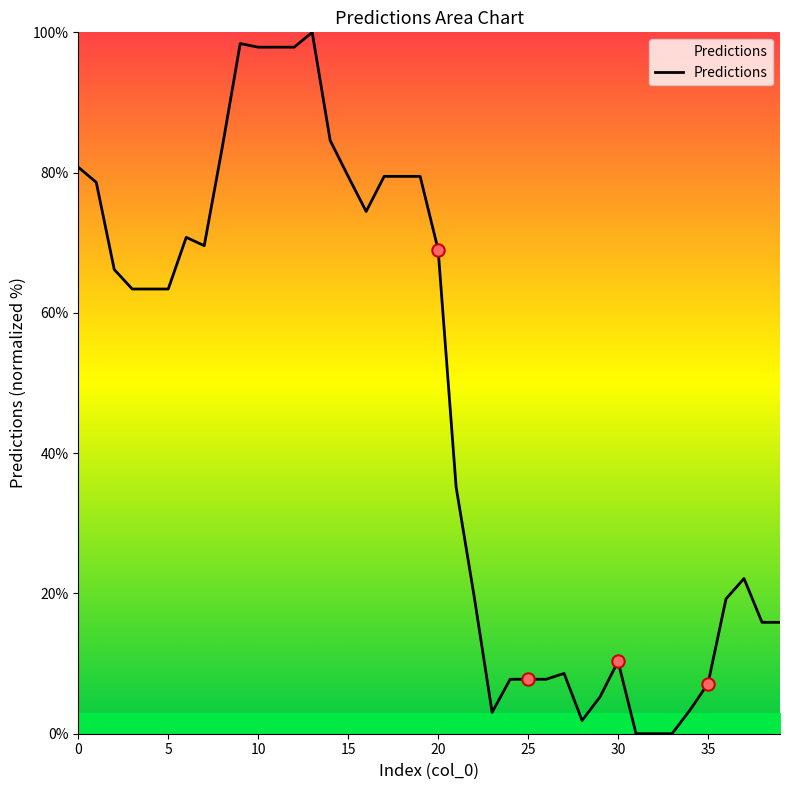

What is the greatest value displayed?

100.0